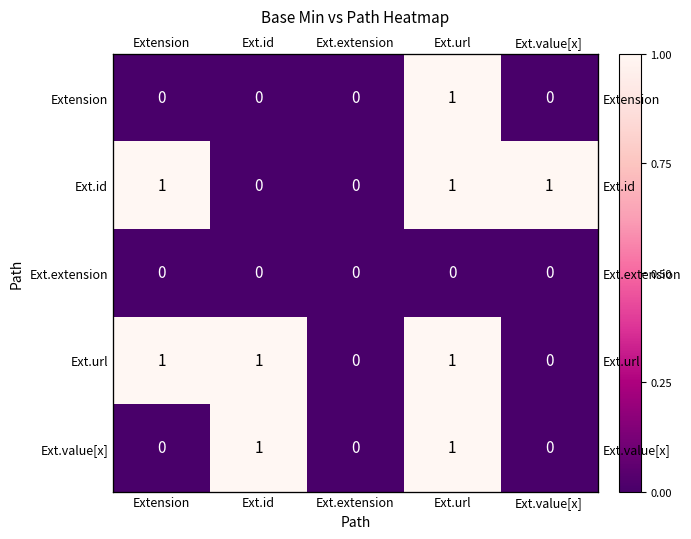

Which has a higher value, Extension or Ext.id?

Extension